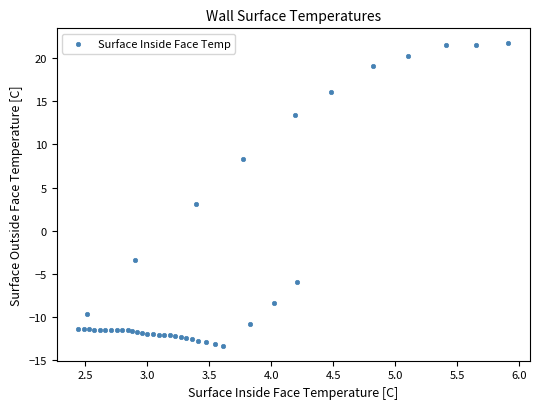

What Y value in the scatter plot is closest to 4?

3.1